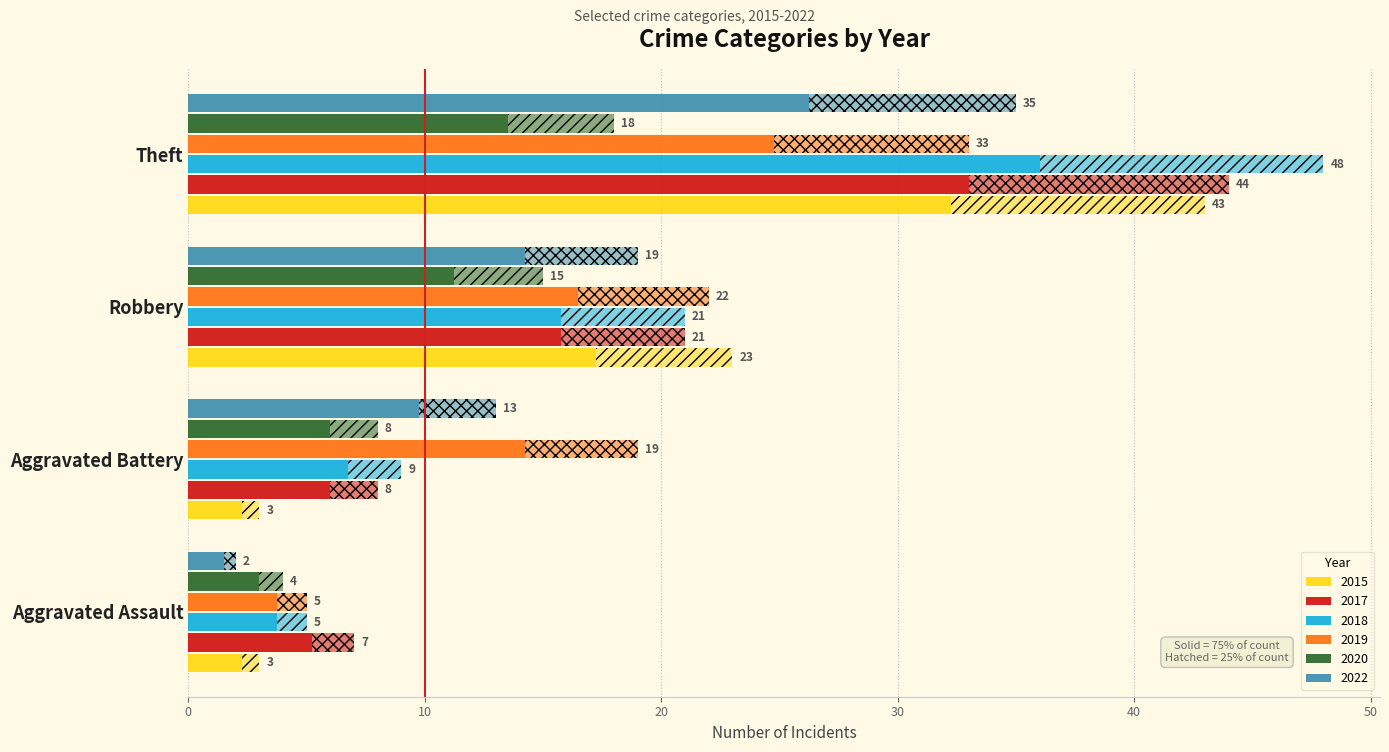

How many groups of bars are there?

4